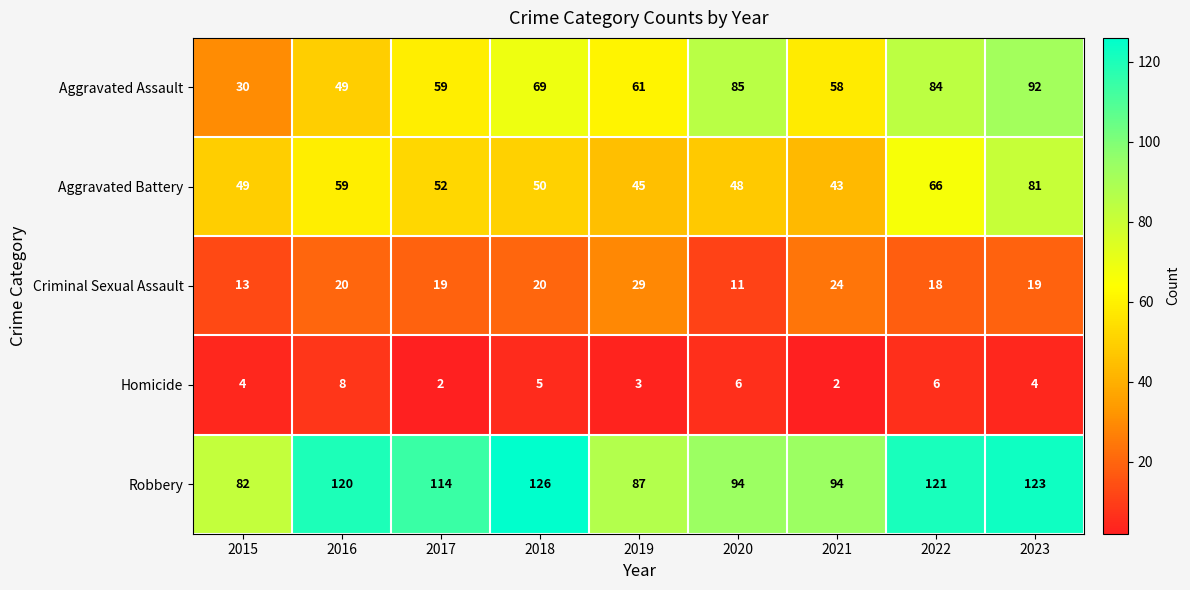

Between 2022 and 2023, which series saw the biggest shift?

Aggravated Battery